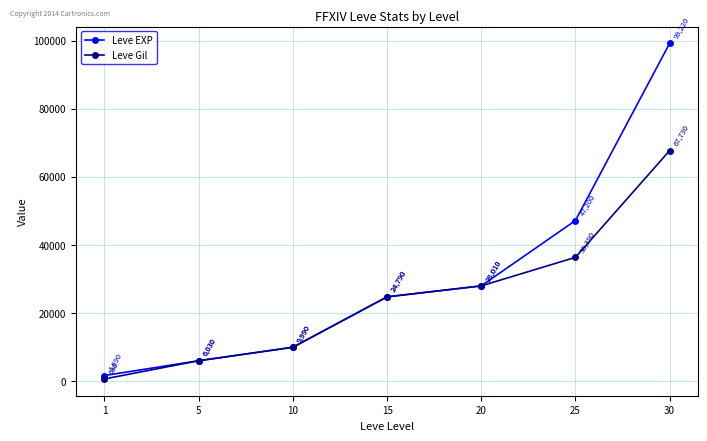

Reading left to right, list all the values displayed in this chart.

Leve EXP: 1690	6030	9990	24790	28010	47200	99220
Leve Gil: 690	6030	9990	24790	28010	36390	67730